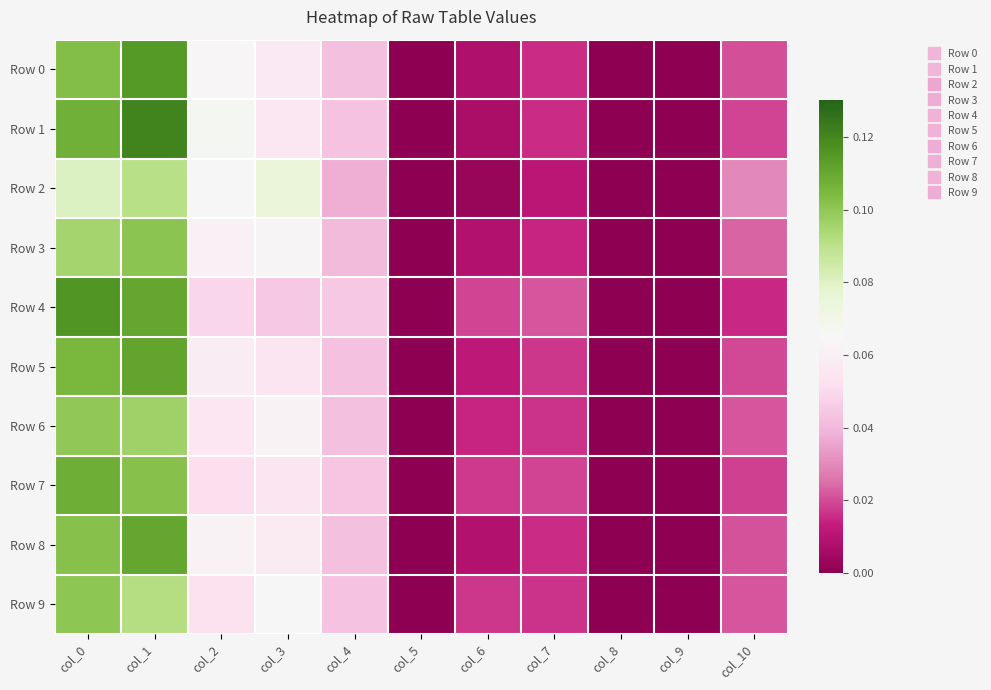

Which series has the largest total across all categories?

Row 1